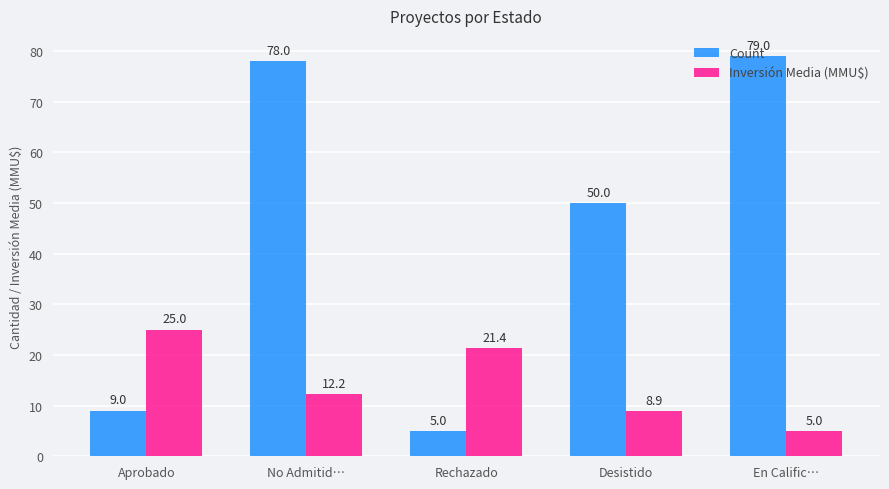

What is the difference between the highest and lowest values at En Calific…?

74.0